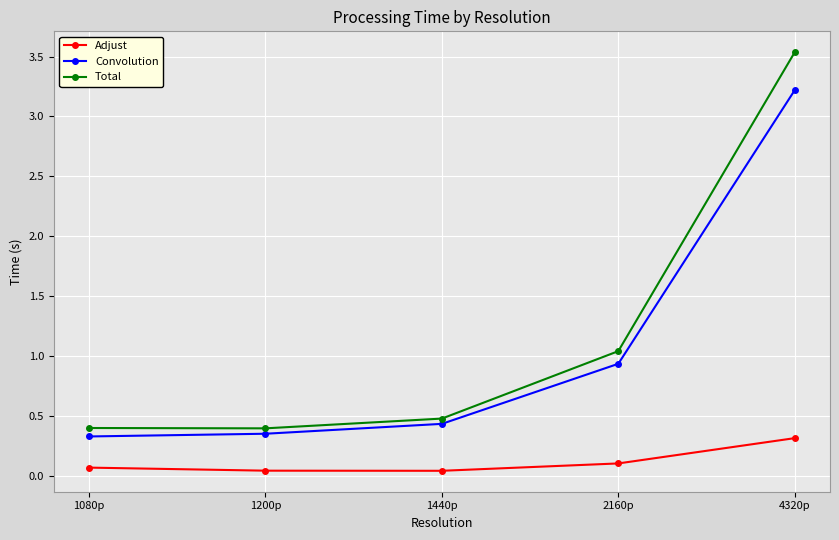

How many lines are shown in the chart?

3